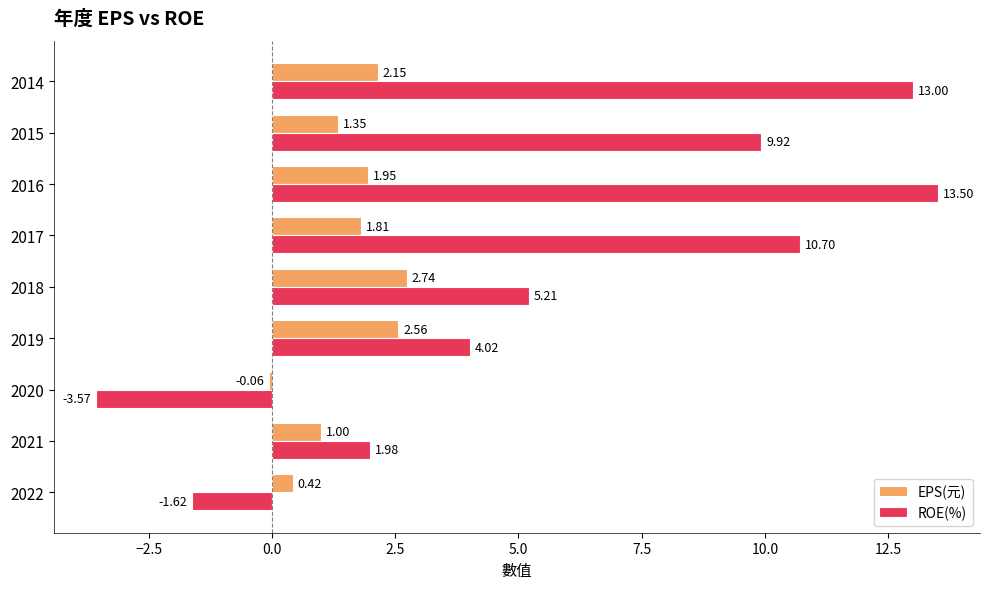

How many data points in ROE(%) are less than 5?

4